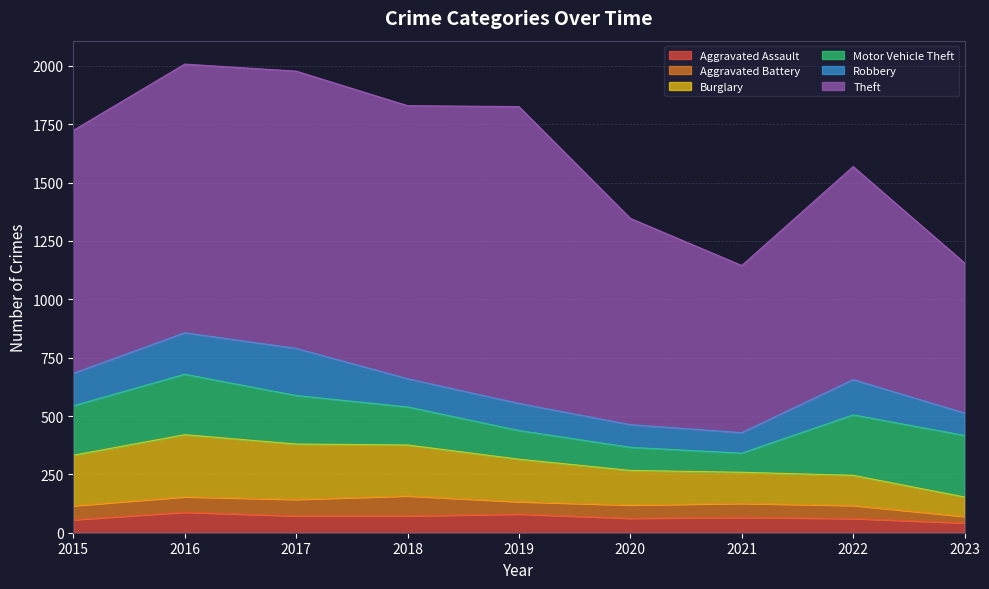

True or false: Burglary has more than 0 interior local peaks.

True